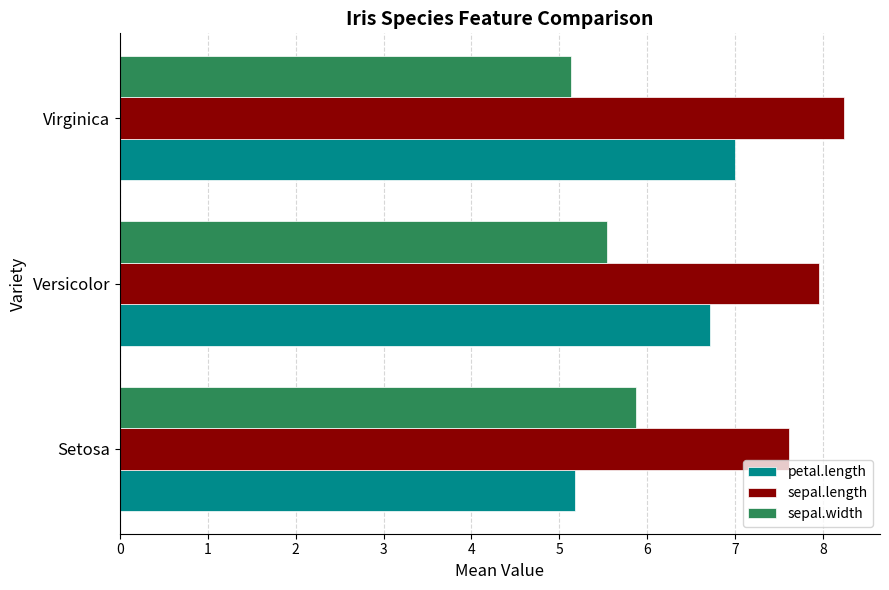

Rank the series by their maximum value, from lowest to highest.

sepal.width, petal.length, sepal.length